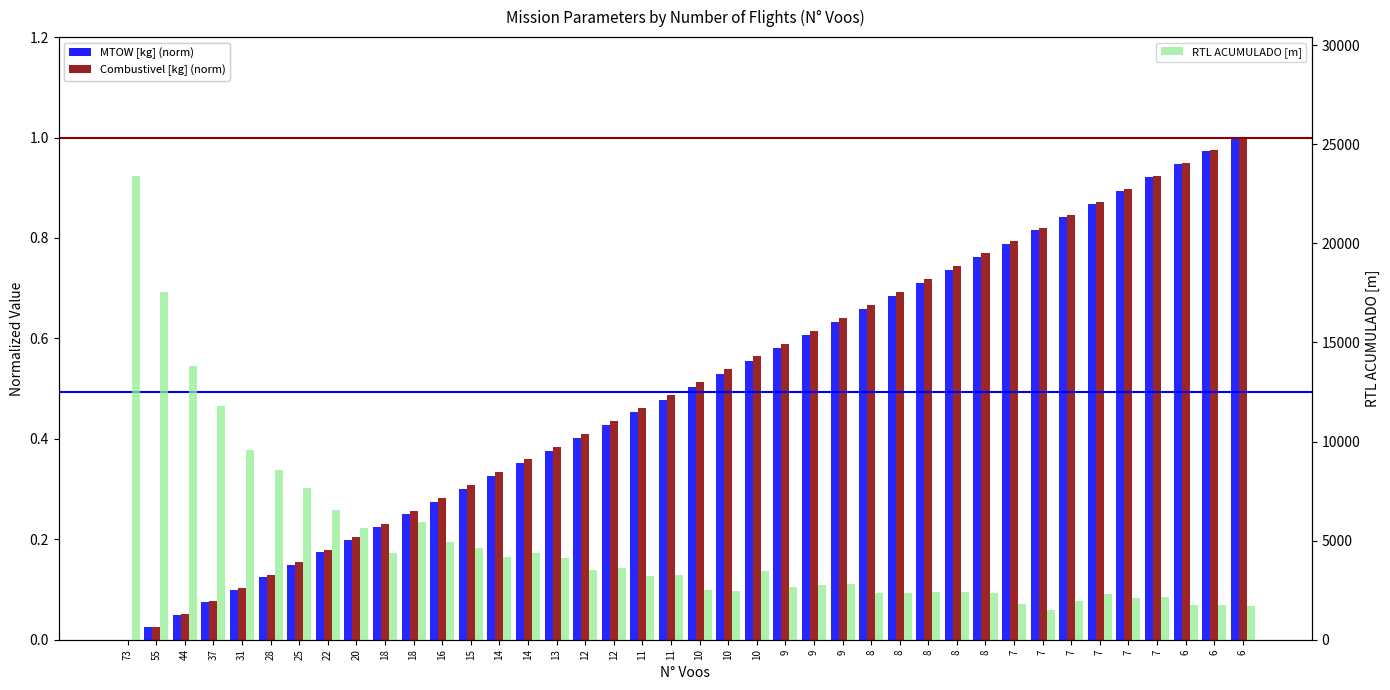

Reading right to left, list all the values displayed in this chart.

MTOW [kg] (norm): 6=1.0	6=1.0	6=0.9	7=0.9	7=0.9	7=0.9	7=0.8	7=0.8	7=0.8	8=0.8	8=0.7	8=0.7	8=0.7	8=0.7	9=0.6	9=0.6	9=0.6	10=0.6	10=0.5	10=0.5	11=0.5	11=0.5	12=0.4	12=0.4	13=0.4	14=0.4	14=0.3	15=0.3	16=0.3	18=0.2	18=0.2	20=0.2	22=0.2	25=0.1	28=0.1	31=0.1	37=0.1	44=0.0	55=0.0	73=0.0
Combustivel [kg] (norm): 6=1.0	6=1.0	6=0.9	7=0.9	7=0.9	7=0.9	7=0.8	7=0.8	7=0.8	8=0.8	8=0.7	8=0.7	8=0.7	8=0.7	9=0.6	9=0.6	9=0.6	10=0.6	10=0.5	10=0.5	11=0.5	11=0.5	12=0.4	12=0.4	13=0.4	14=0.4	14=0.3	15=0.3	16=0.3	18=0.3	18=0.2	20=0.2	22=0.2	25=0.2	28=0.1	31=0.1	37=0.1	44=0.1	55=0.0	73=0.0
RTL ACUMULADO [m]: 6=1726.4	6=1745.3	6=1738.4	7=2179.0	7=2083.2	7=2295.0	7=1943.1	7=1521.1	7=1812.1	8=2338.6	8=2409.6	8=2389.0	8=2333.4	8=2357.0	9=2800.3	9=2778.8	9=2646.3	10=3476.6	10=2476.9	10=2512.8	11=3289.0	11=3202.8	12=3623.2	12=3534.5	13=4147.4	14=4357.3	14=4188.8	15=4618.5	16=4940.9	18=5958.3	18=4398.9	20=5645.1	22=6571.3	25=7656.6	28=8539.8	31=9569.6	37=11774.6	44=13815.6	55=17531.4	73=23392.4